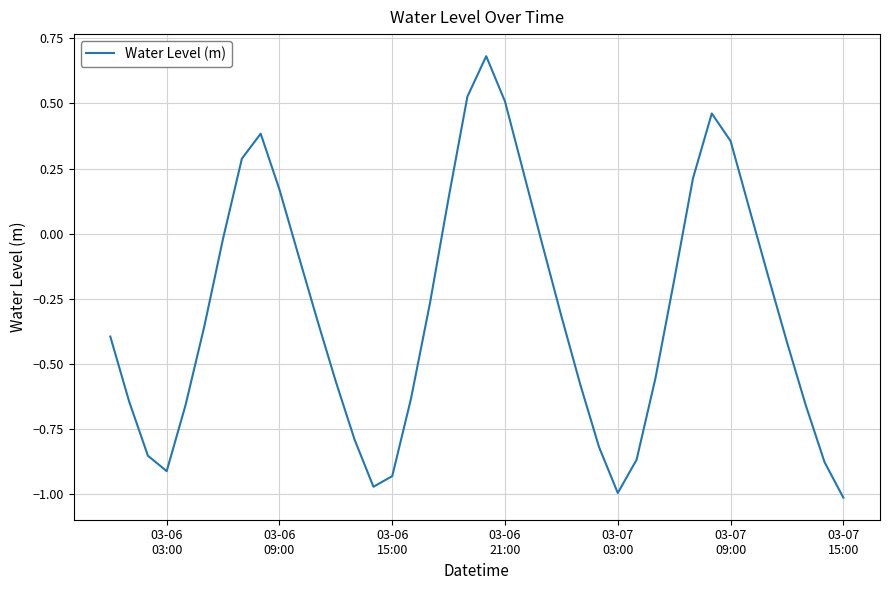

How many lines are shown in the chart?

1